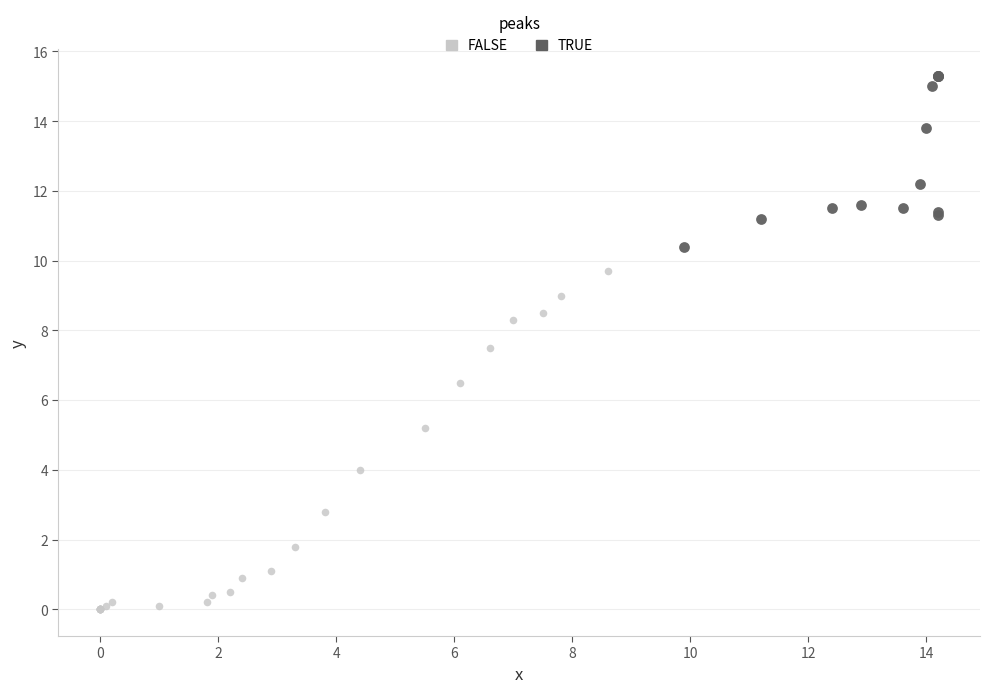

What are all the series names shown in the legend?

FALSE, TRUE